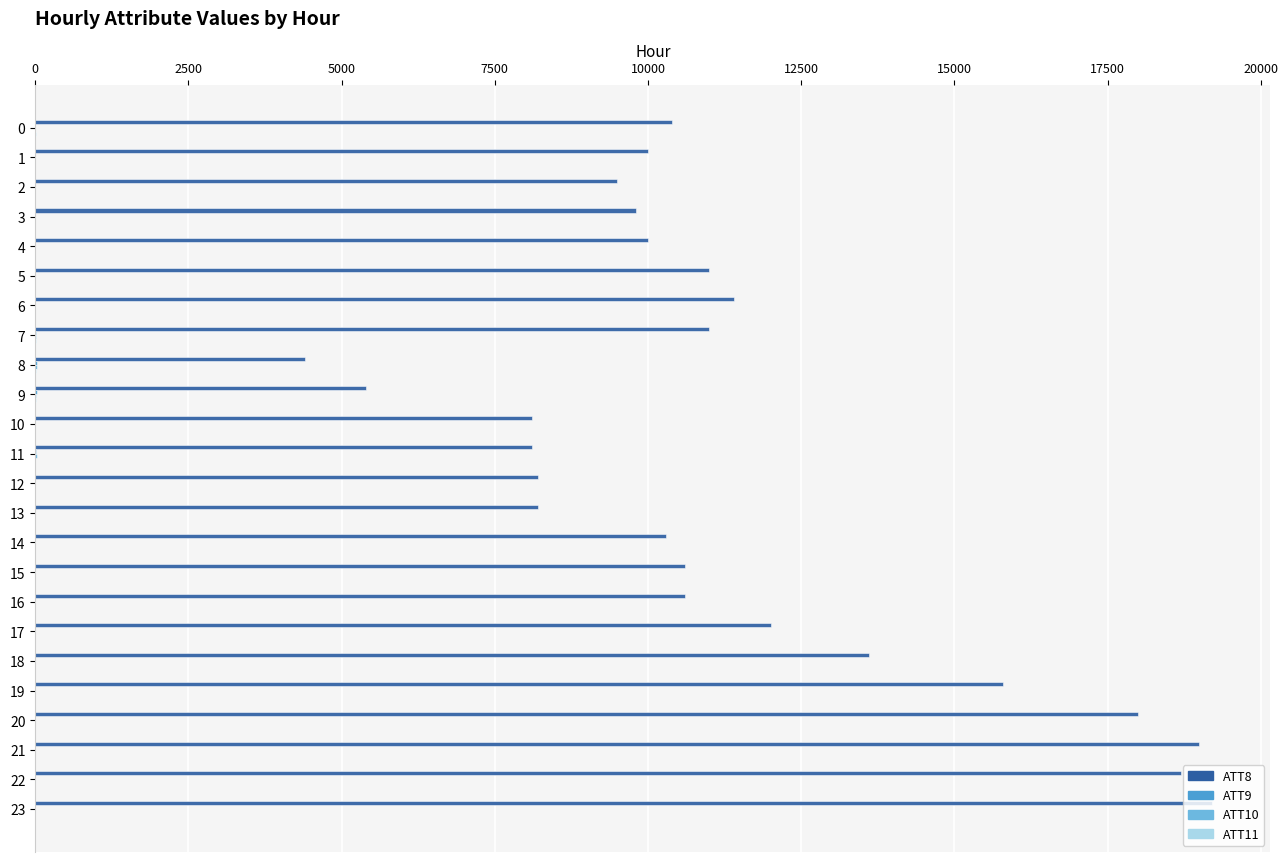

Which series has the largest total across all categories?

ATT8